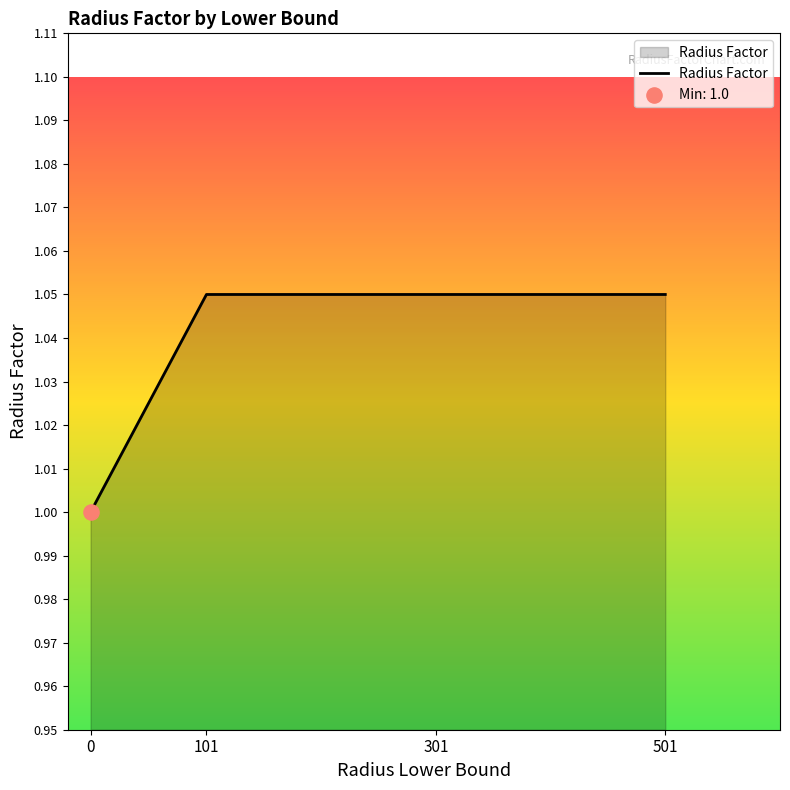

Which has a higher value, 501 or 0?

501